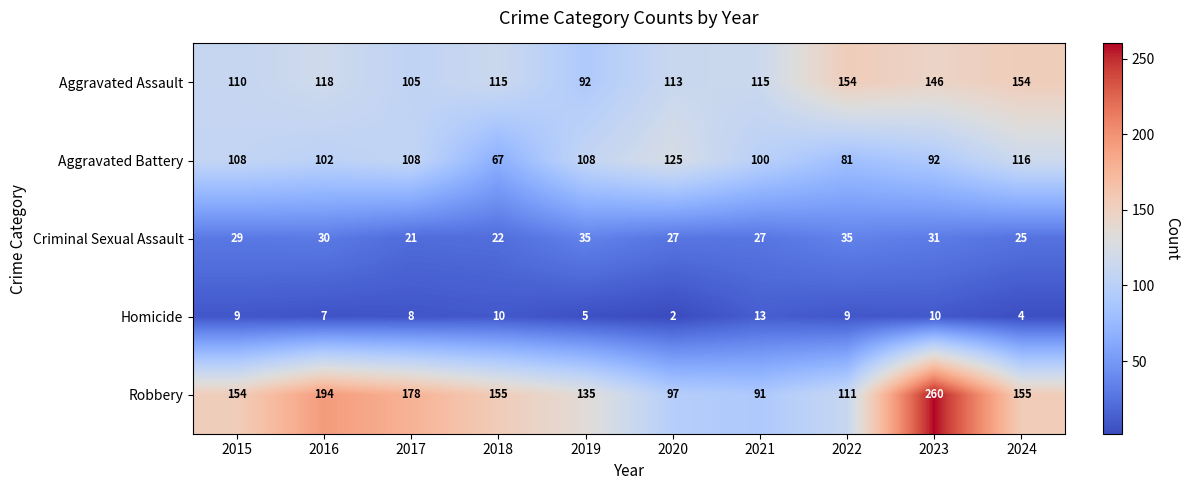

What is the sum of all Aggravated Battery values?

1007